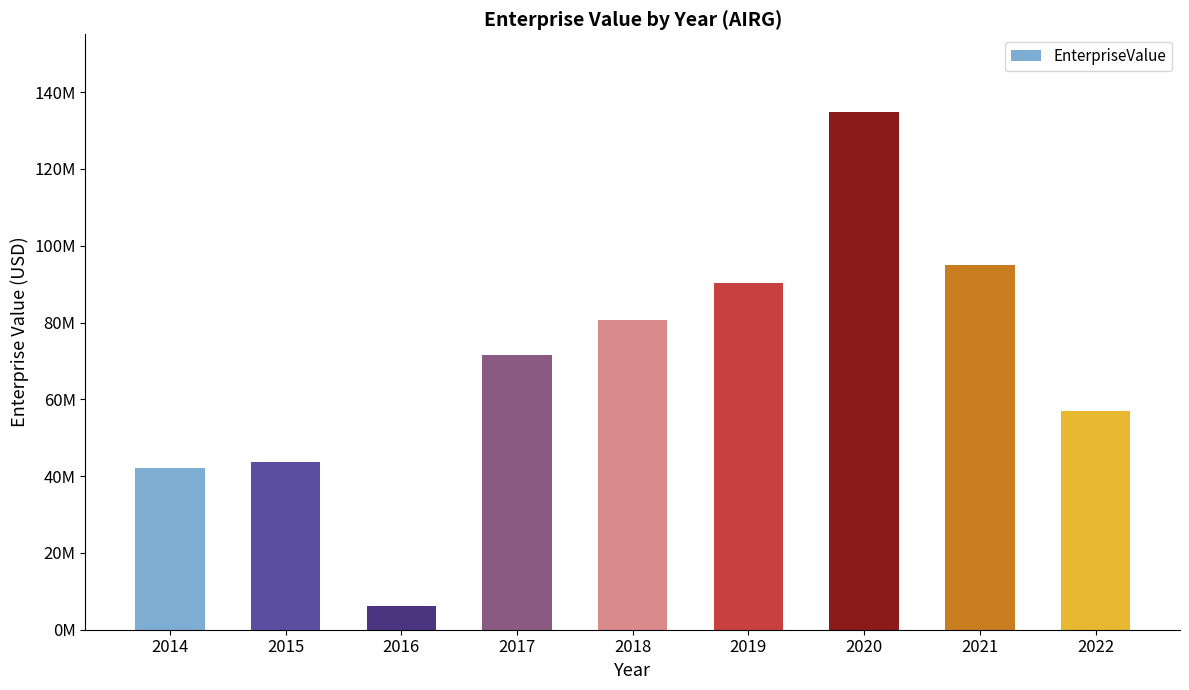

What is the sum of all values?

621477604.5